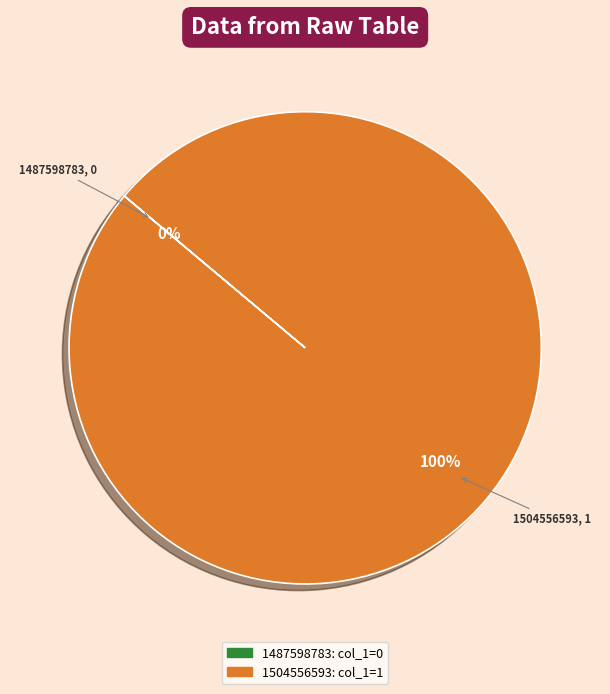

To the nearest percent, what percentage of the pie is 1504556593?

100%